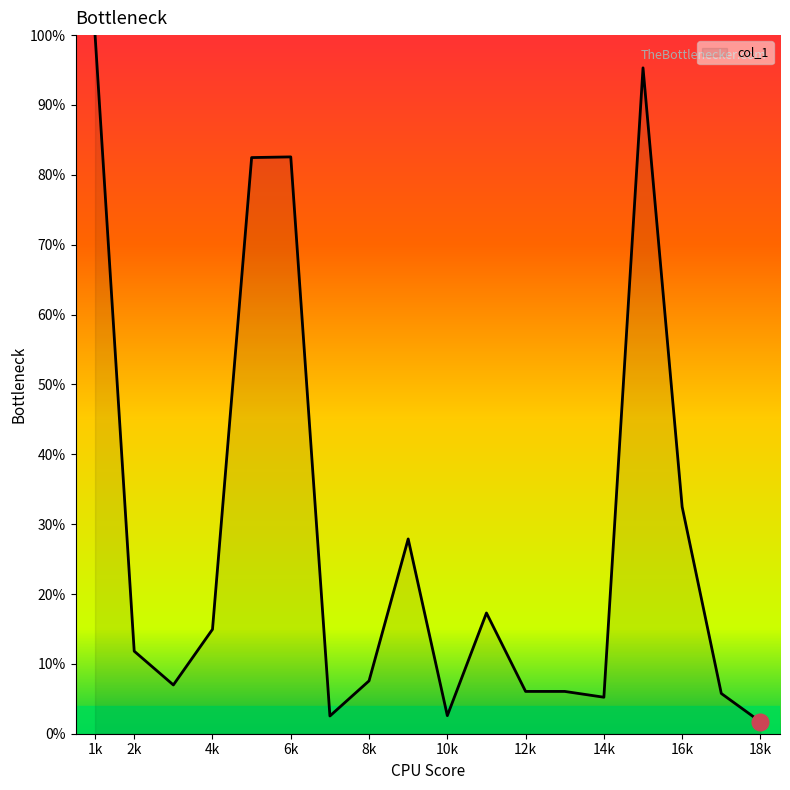

What is the difference between the maximum and minimum values?

98.3